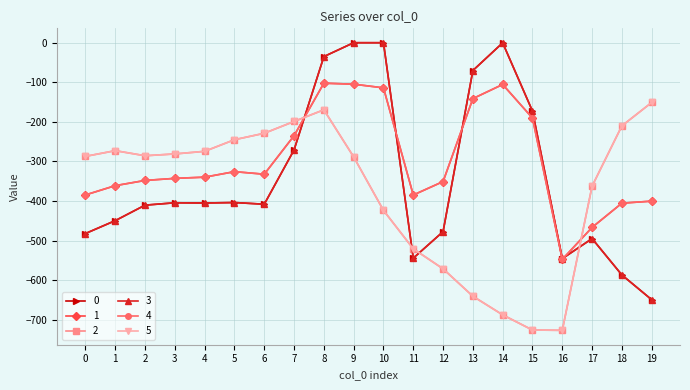

Does the chart display data point markers on the line(s)?

Yes